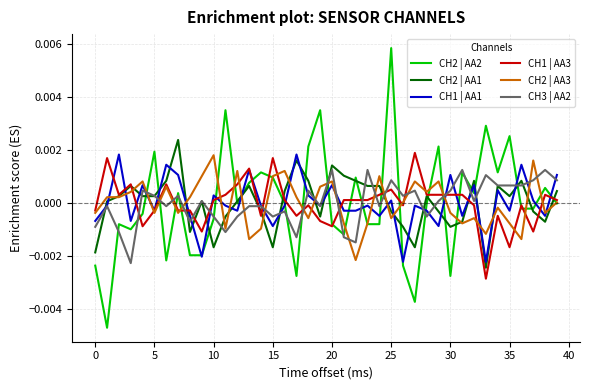

Which series has the widest spread of values?

CH2 | AA2